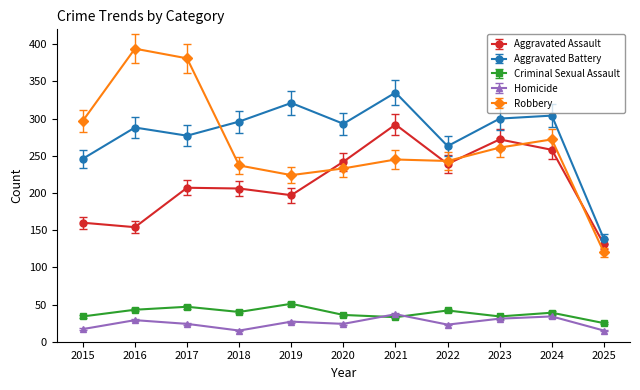

What is the total value across all series at 2024?

907